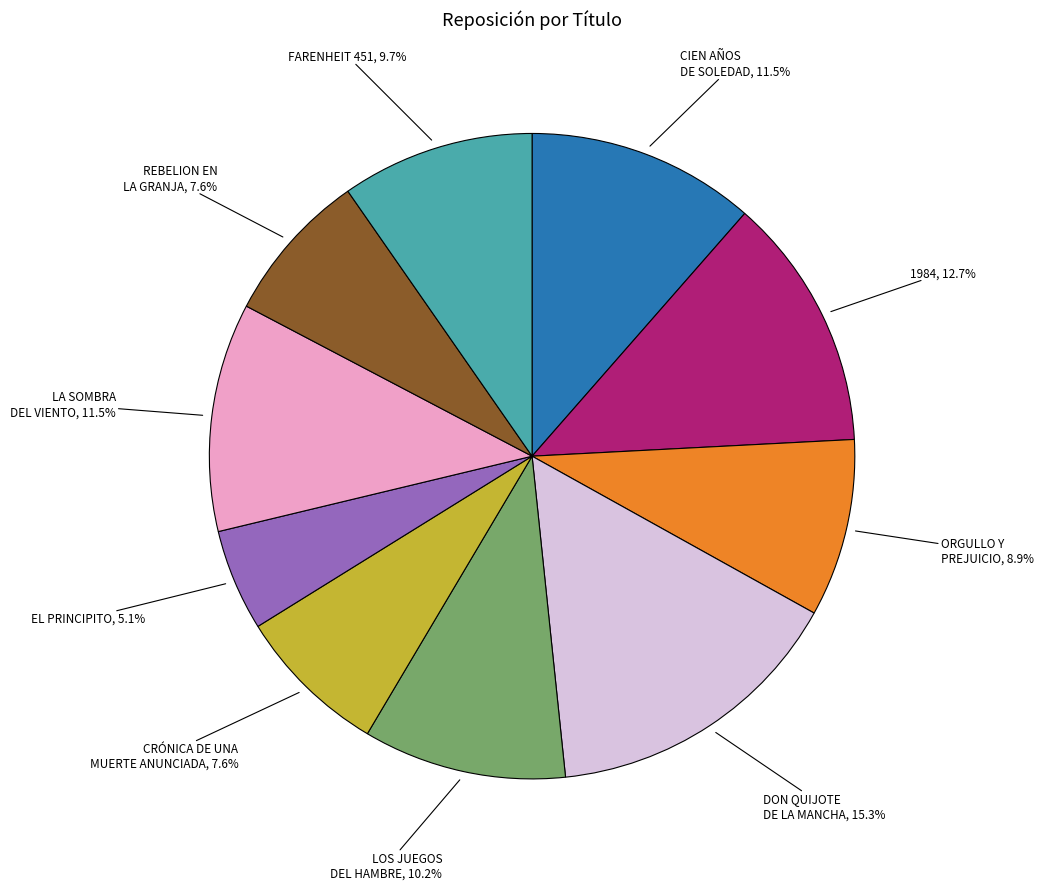

How many segments does this pie chart have?

10